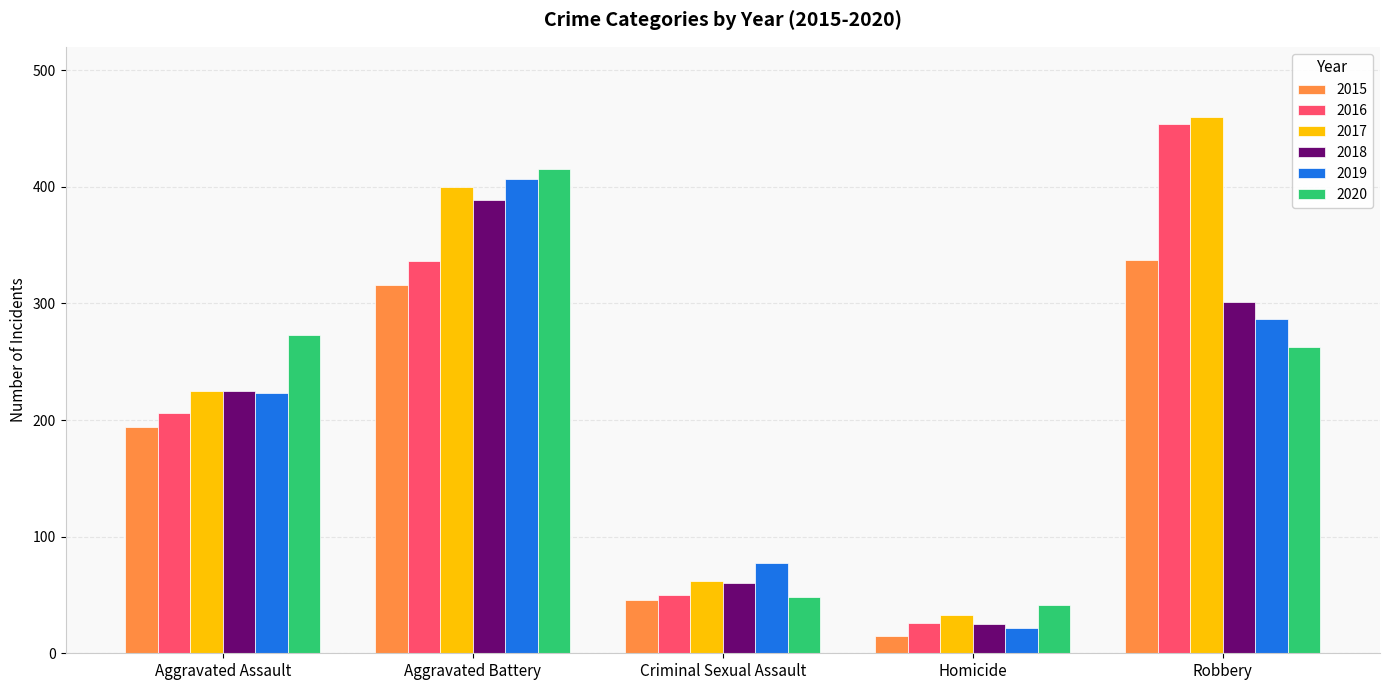

How many bars are there in total?

30